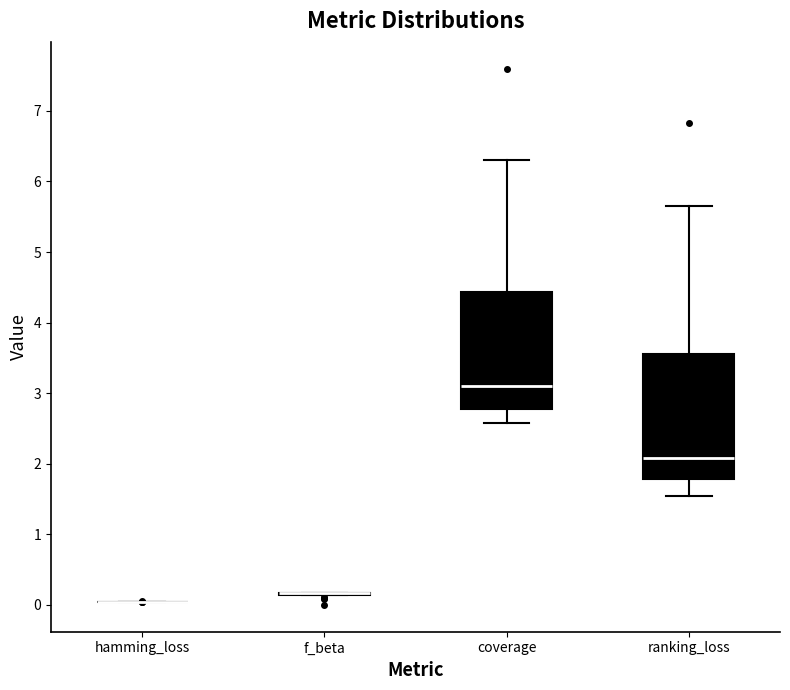

Reading left to right, read every box against the y-axis: the position of its median line, the range the box covers, and the ends of its whiskers. The values are not printed on the chart, so give them approximately, as read against the axis.

hamming_loss: box collapsed to a line at 0.0, whiskers 0.0 to 0.0
f_beta: box collapsed to a line at 0.2, whiskers 0.1 to 0.2
coverage: median 3.1, box 2.8 to 4.4, whiskers 2.6 to 6.3
ranking_loss: median 2.1, box 1.8 to 3.6, whiskers 1.5 to 5.6